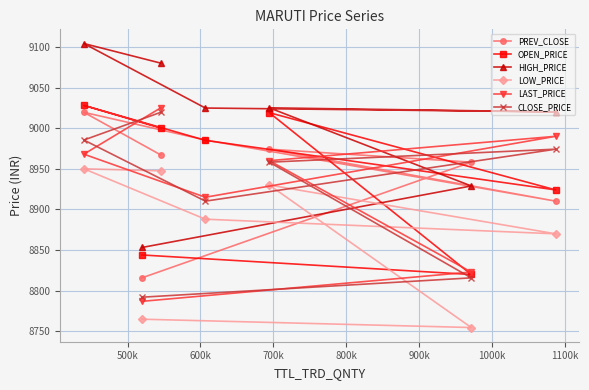

Count the number of data series in this chart.

6